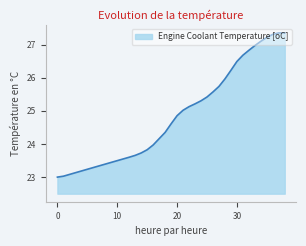

What is the difference between the maximum and minimum values?

4.4